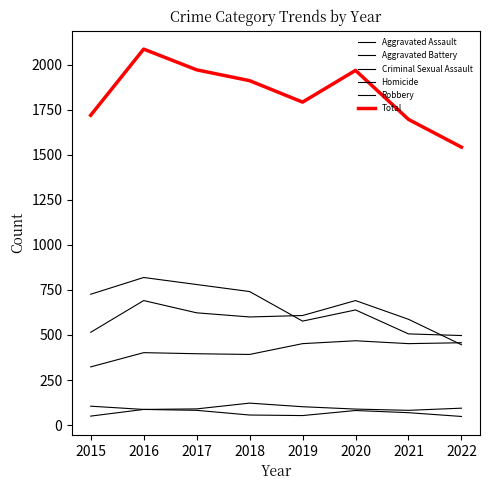

Which category has the highest value in the Total series?

2016